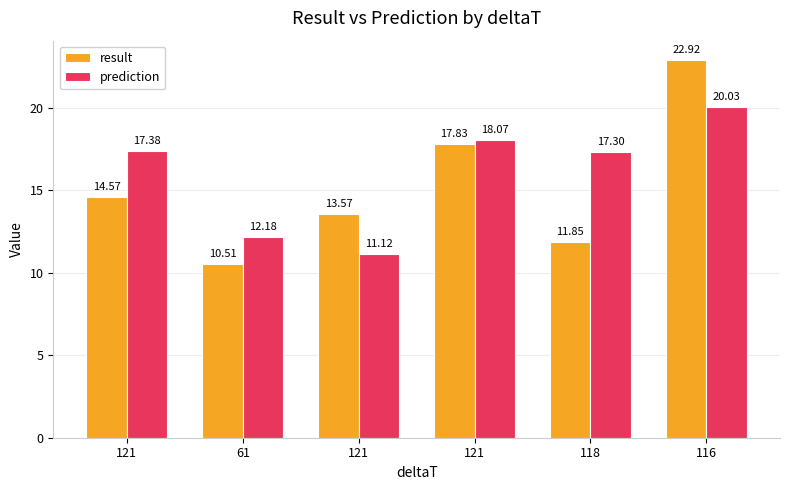

How many bars are there in each group?

2